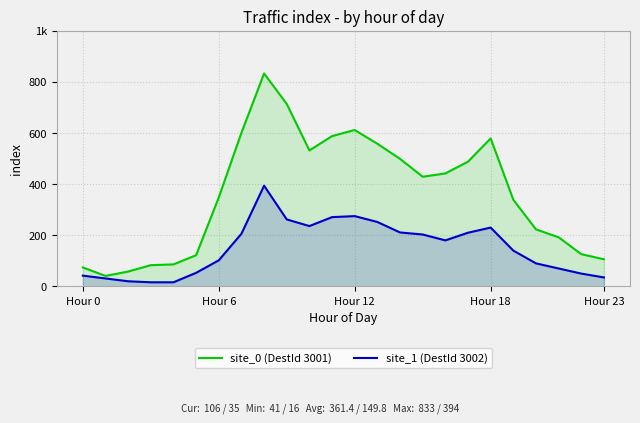

Does the chart display data point markers on the line(s)?

No